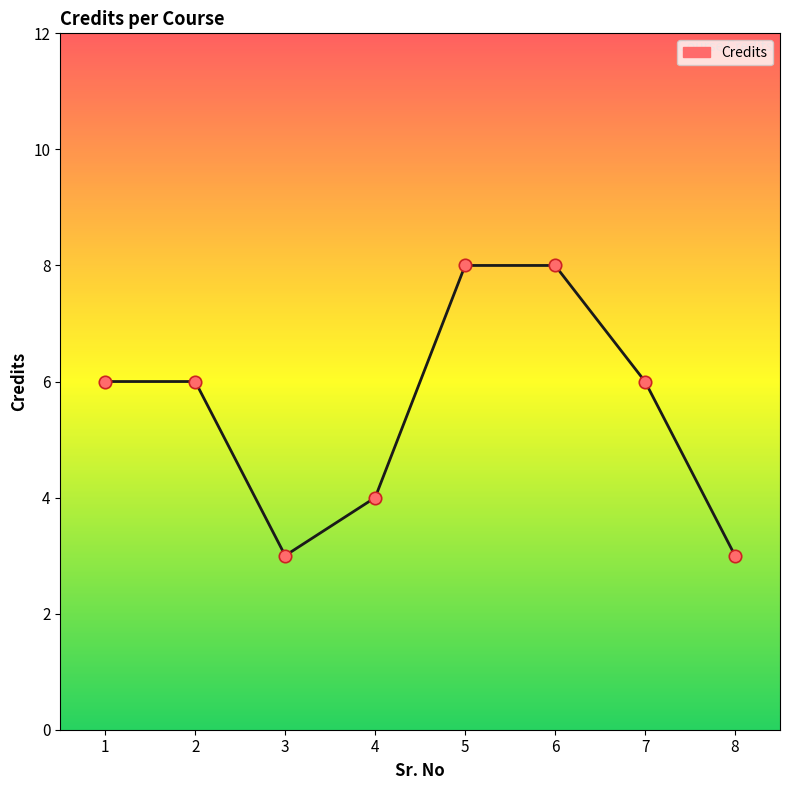

Between 1 and 4, which is larger?

1